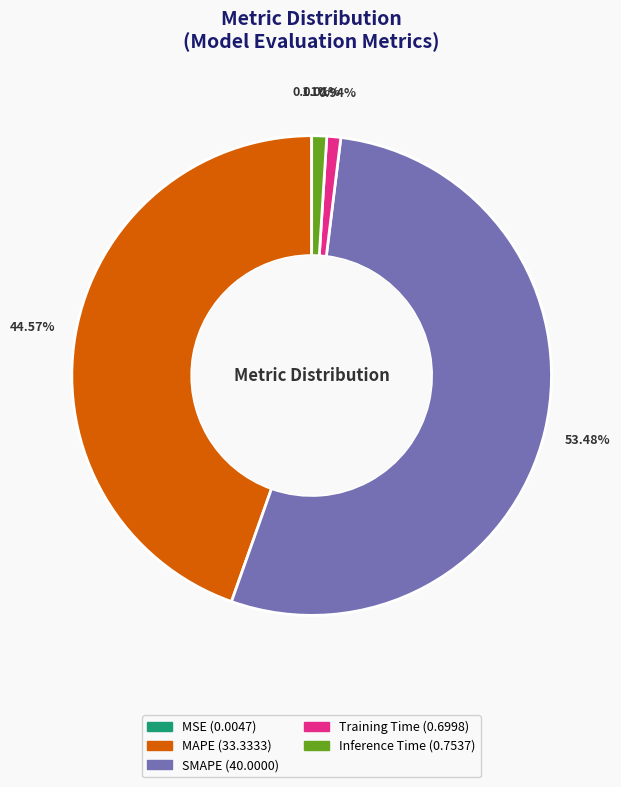

To the nearest percent, what portion does MAPE represent?

45%